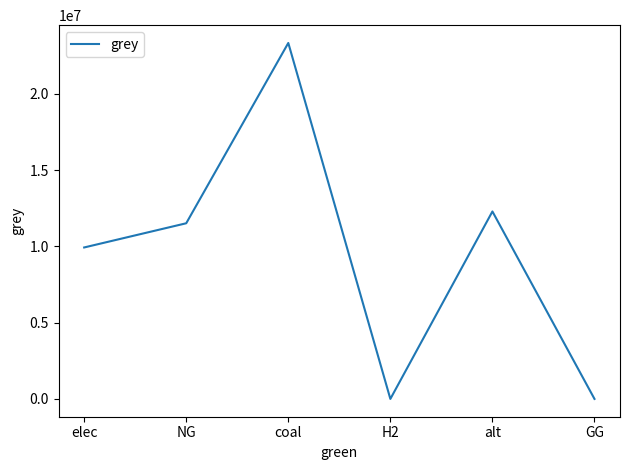

What is the sum of the values at coal and GG?

23333392.0